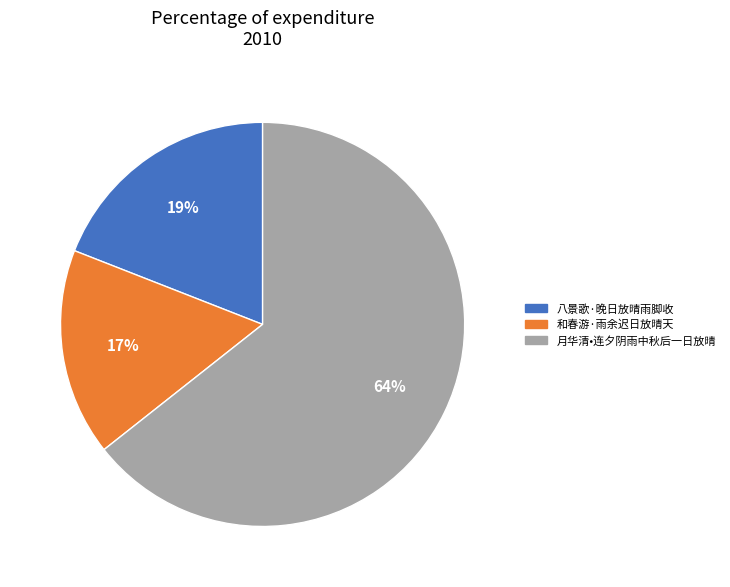

To the nearest percent, what is the average slice percentage?

33%